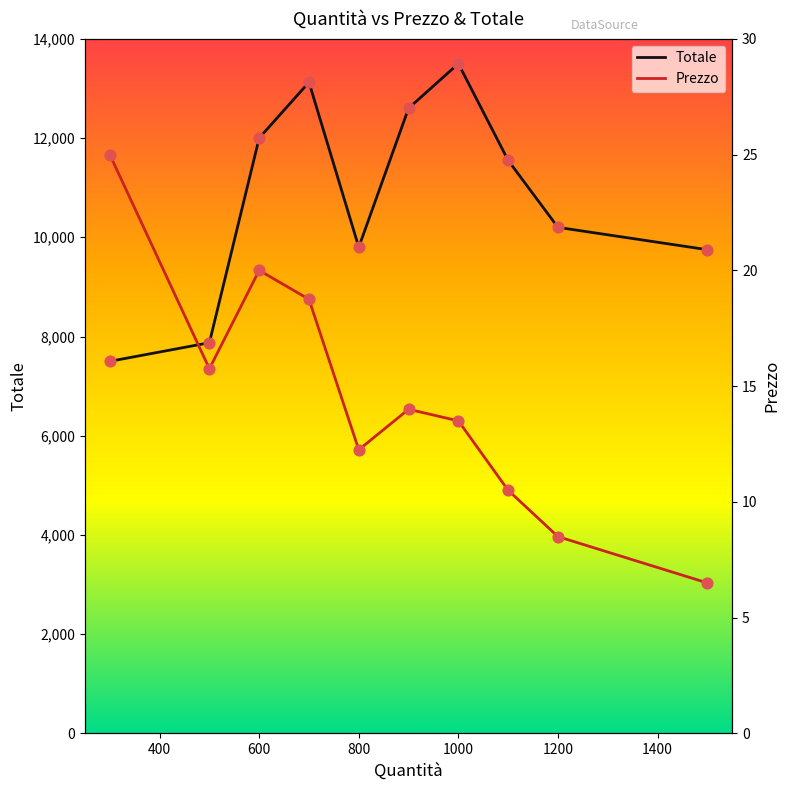

The Totale series shows 16548 at 1200. True or false?

False